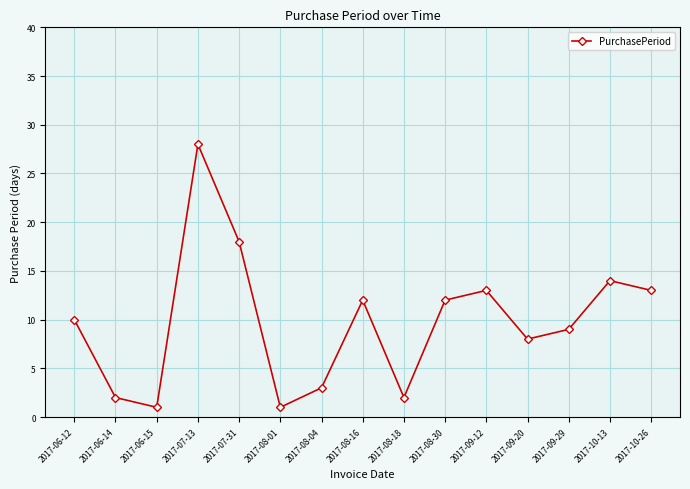

How many series are shown in this chart?

1